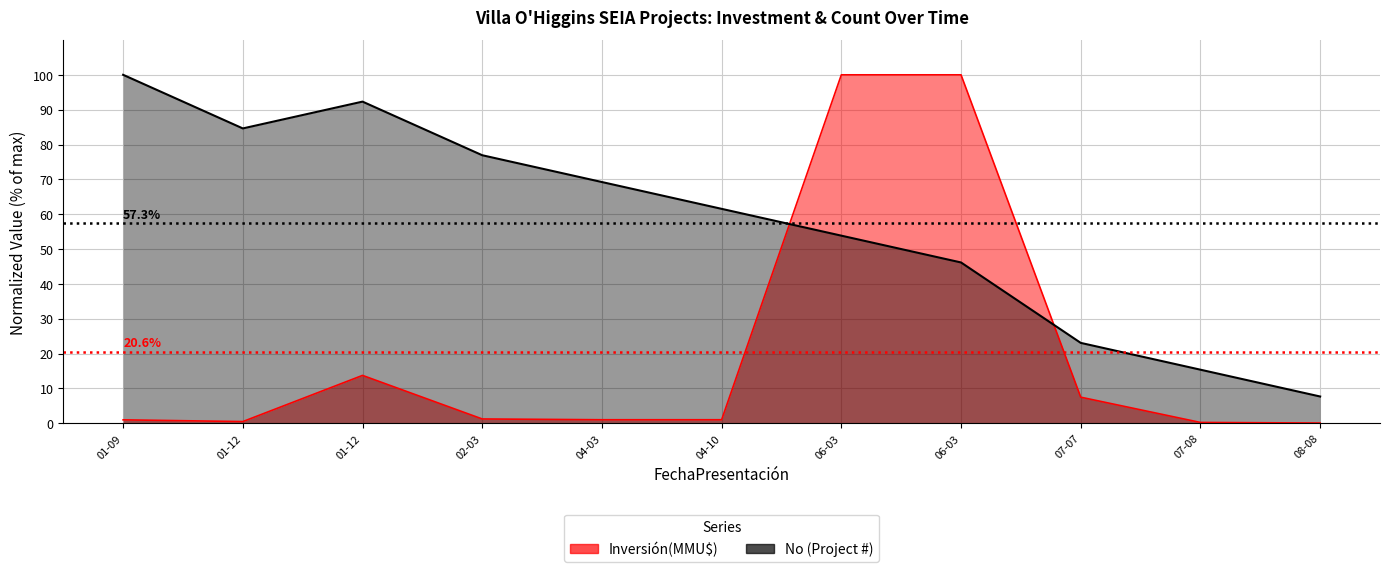

Which series changed the most between 04-03 and 06-03?

Inversión(MMU$)